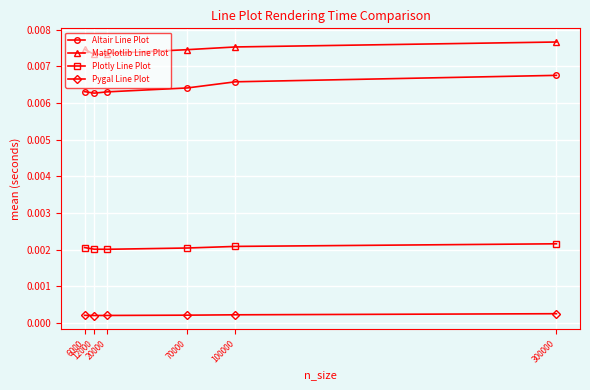

How many Pygal Line Plot values are between 0 and 1?

6